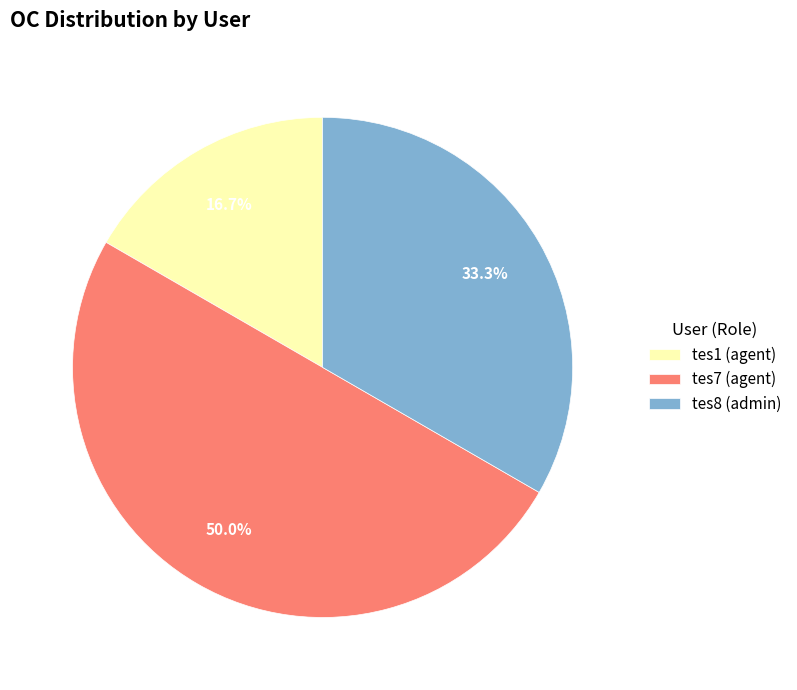

Is it true that tes1 (agent) is 17% of the pie?

True